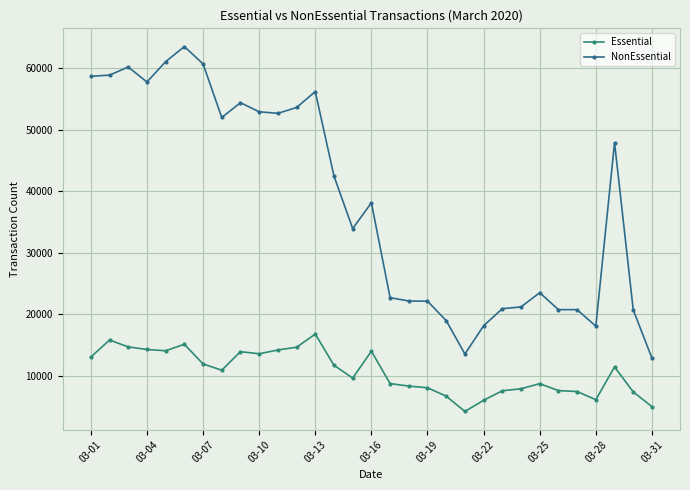

What is the value of the Essential point at the 19th from the left?

8059